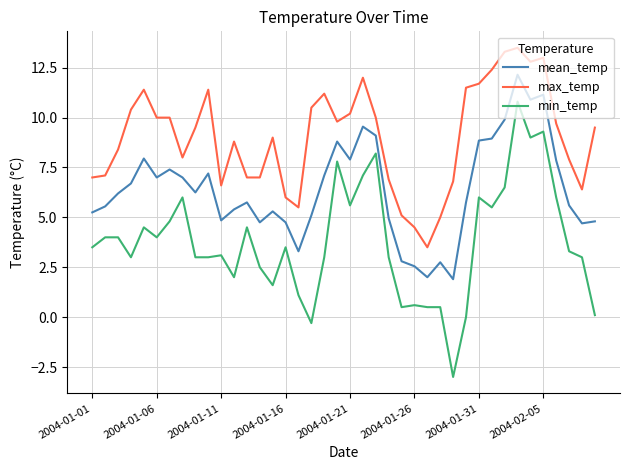

How many lines are shown in the chart?

3